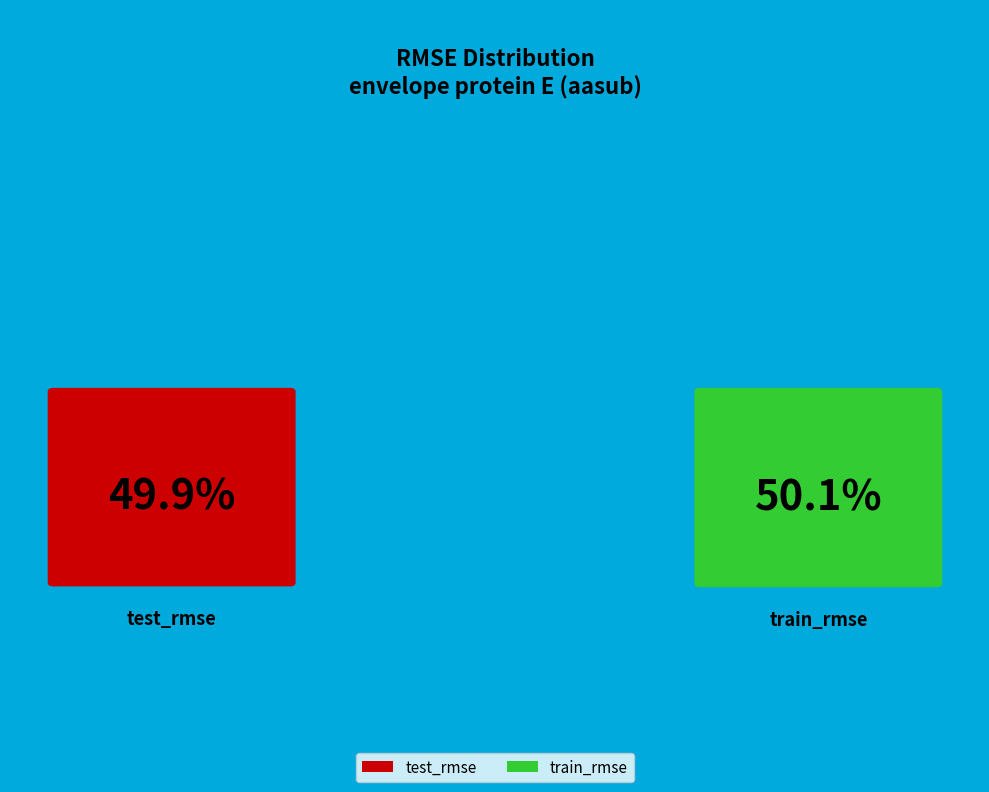

Does any single category account for the majority?

Yes